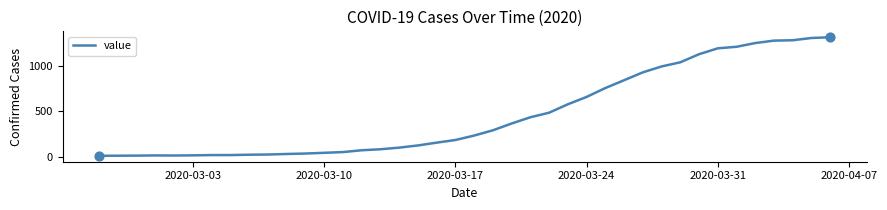

What is the greatest value displayed?

1317